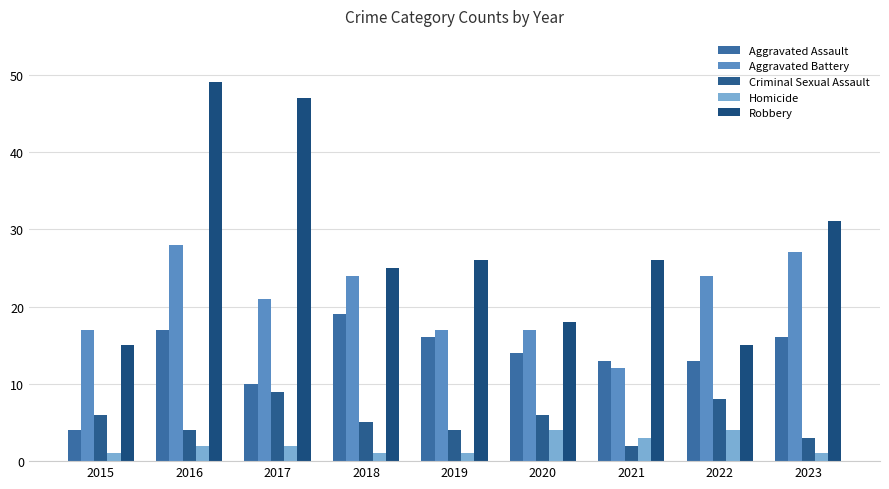

At which category is the sum across all series the highest?

2016